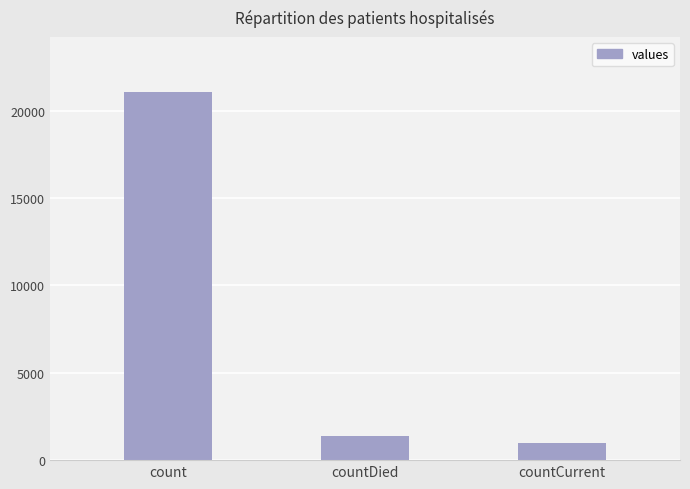

What is the difference between the values at countCurrent and countDied?

399